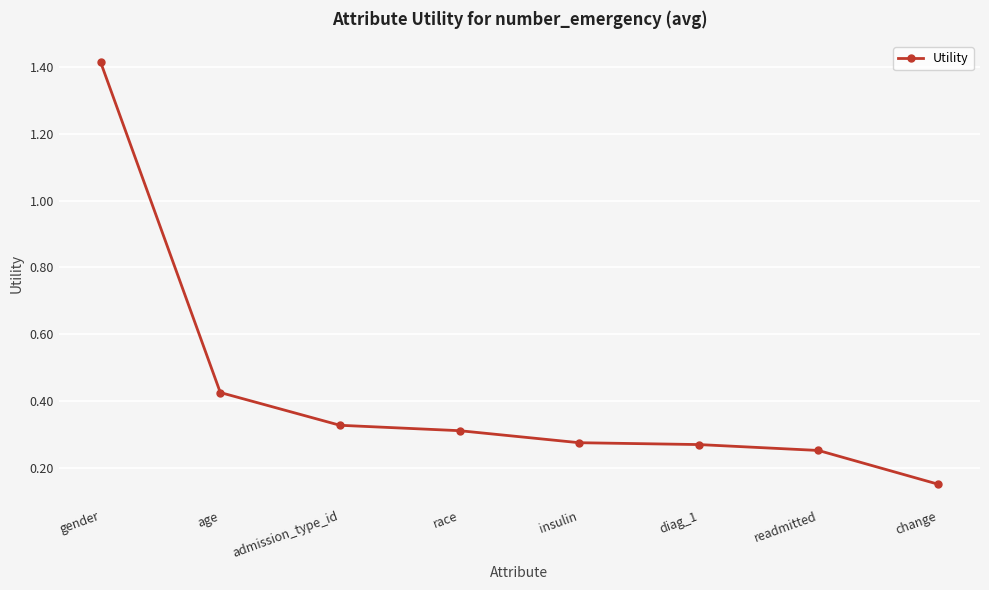

What position from the left is race?

4